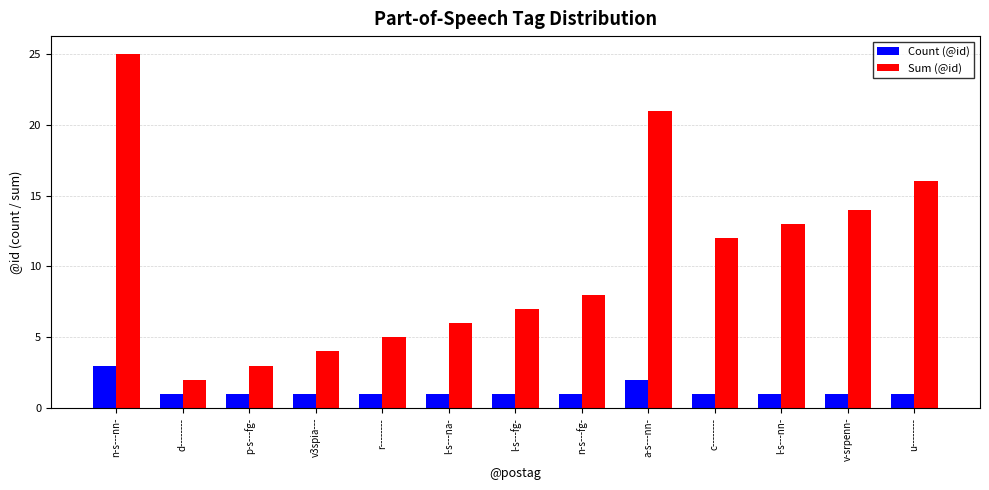

Is the value of Count (@id) at l-s---na- greater than the value of Sum (@id) at c--------?

No